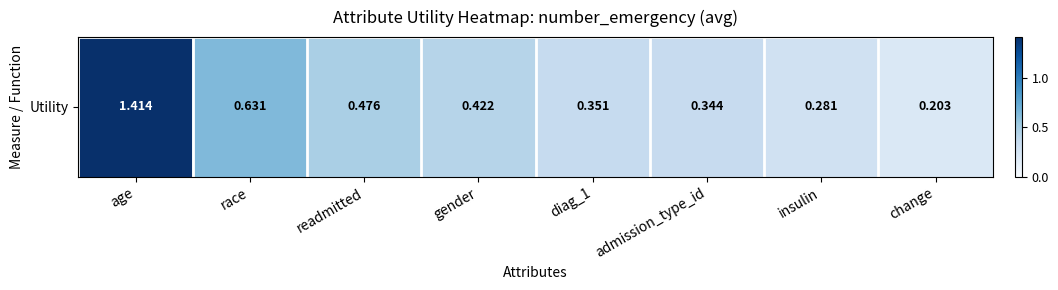

Which category has the lowest value across all series?

change